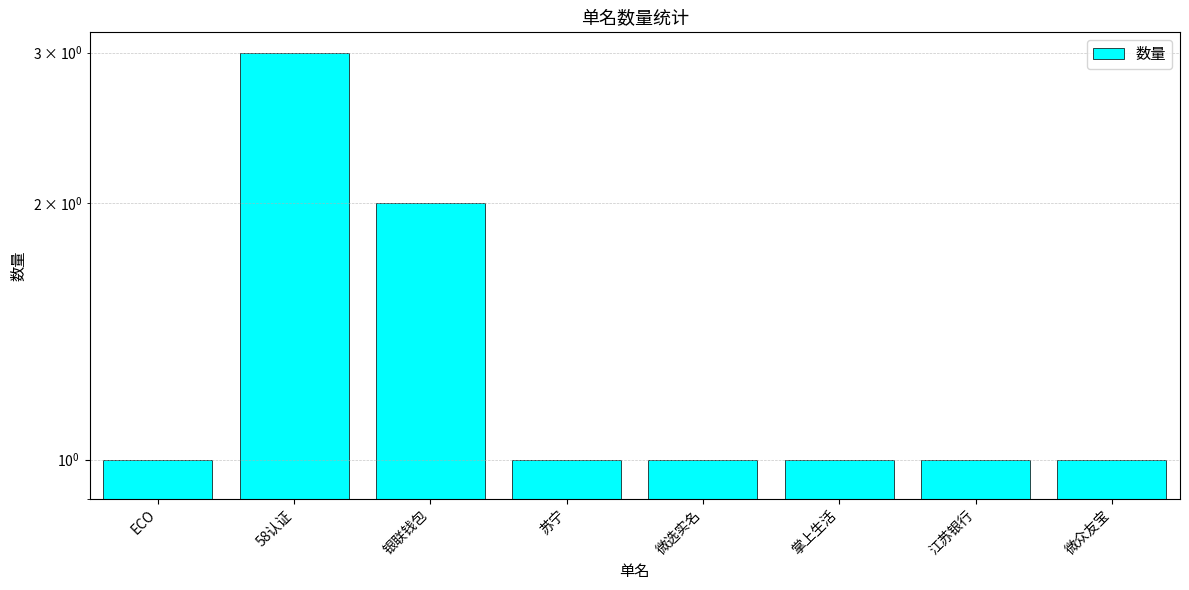

Reading right to left, extract all data points from this chart.

1	1	1	1	1	2	3	1